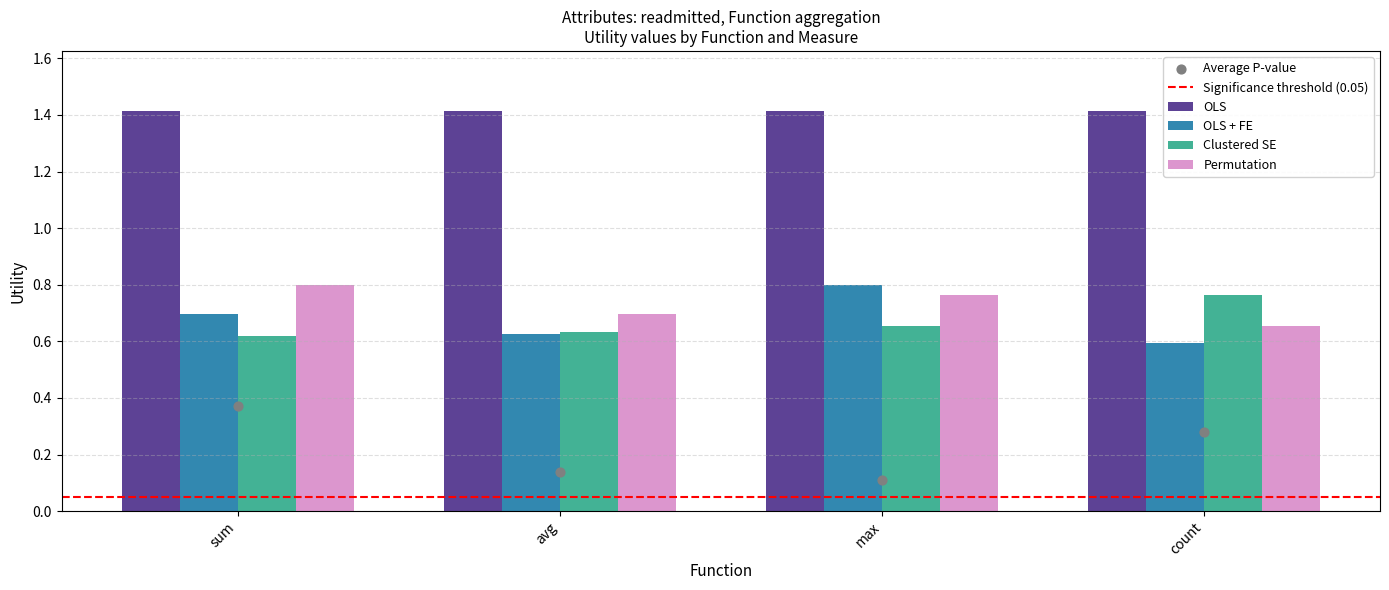

Which series reaches the maximum Y coordinate?

OLS + FE